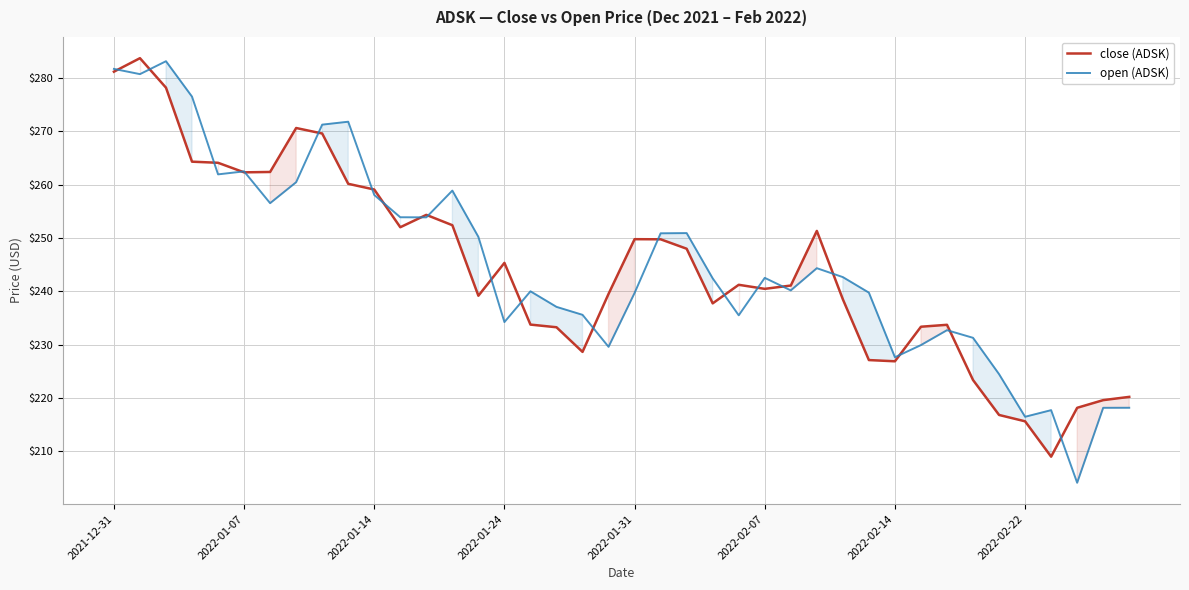

Reading left to right, what are all the values shown in this chart?

close (ADSK): 281.2	283.7	278.2	264.3	264.1	262.3	262.4	270.6	269.6	260.2	259.1	252.0	254.3	252.4	239.2	245.3	233.8	233.3	228.7	239.5	249.8	249.8	248.0	237.8	241.2	240.5	241.1	251.3	238.5	227.1	226.9	233.4	233.7	223.4	216.8	215.7	209.0	218.2	219.6	220.2
open (ADSK): 281.7	280.7	283.1	276.5	261.9	262.5	256.5	260.5	271.3	271.8	258.1	253.9	253.9	258.9	250.2	234.2	240.0	237.1	235.6	229.6	239.7	250.9	250.9	242.4	235.5	242.5	240.2	244.3	242.7	239.8	227.7	229.9	232.7	231.3	224.5	216.5	217.7	204.1	218.2	218.2